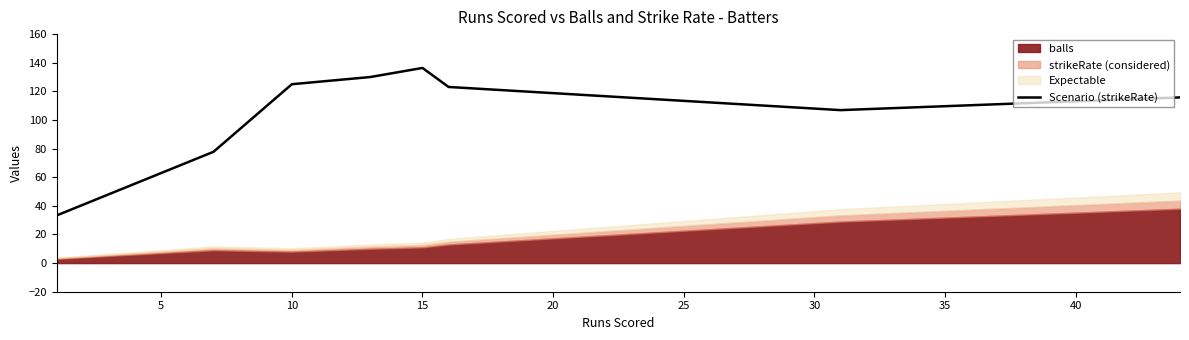

Count the number of values greater than 123.

4